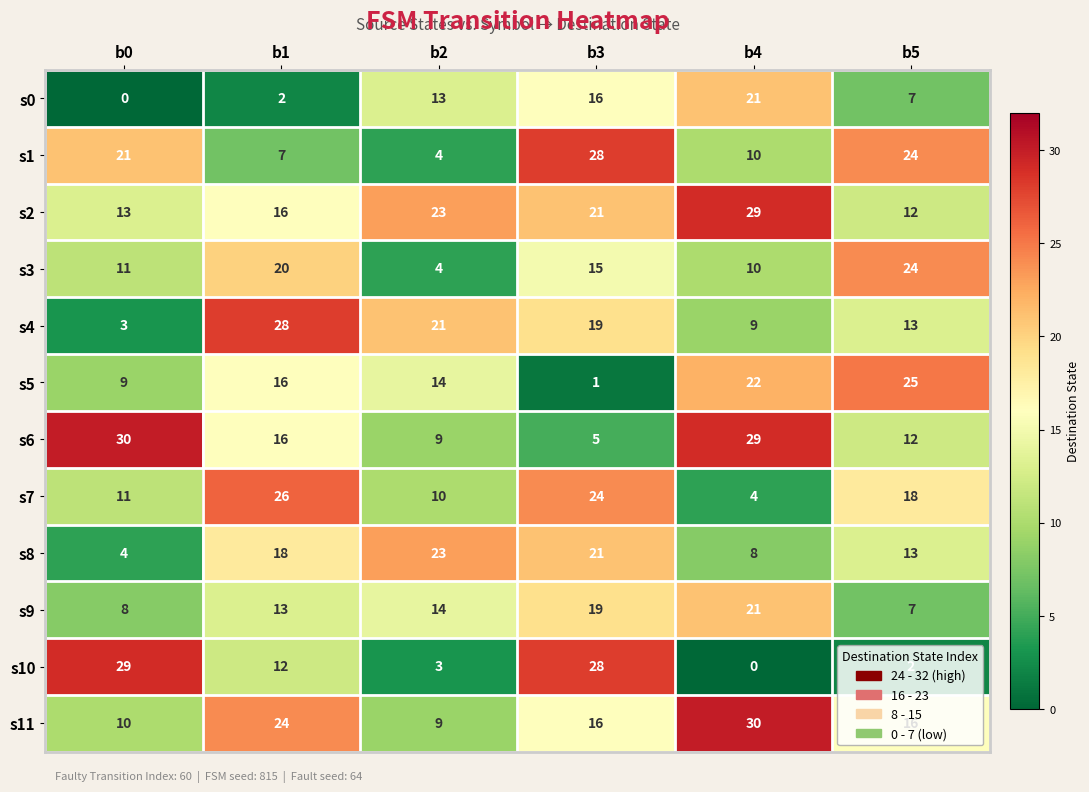

What is the sum of all s8 values?

87